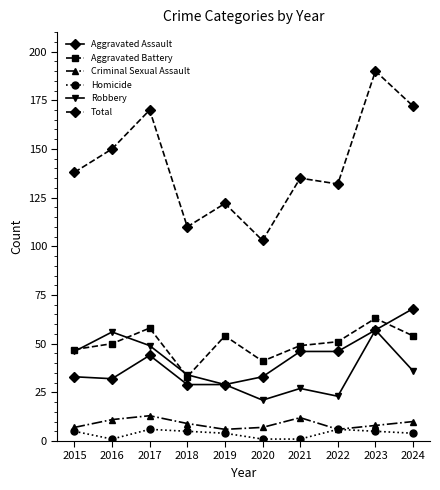

True or false: Criminal Sexual Assault and Robbery cross at least once.

False